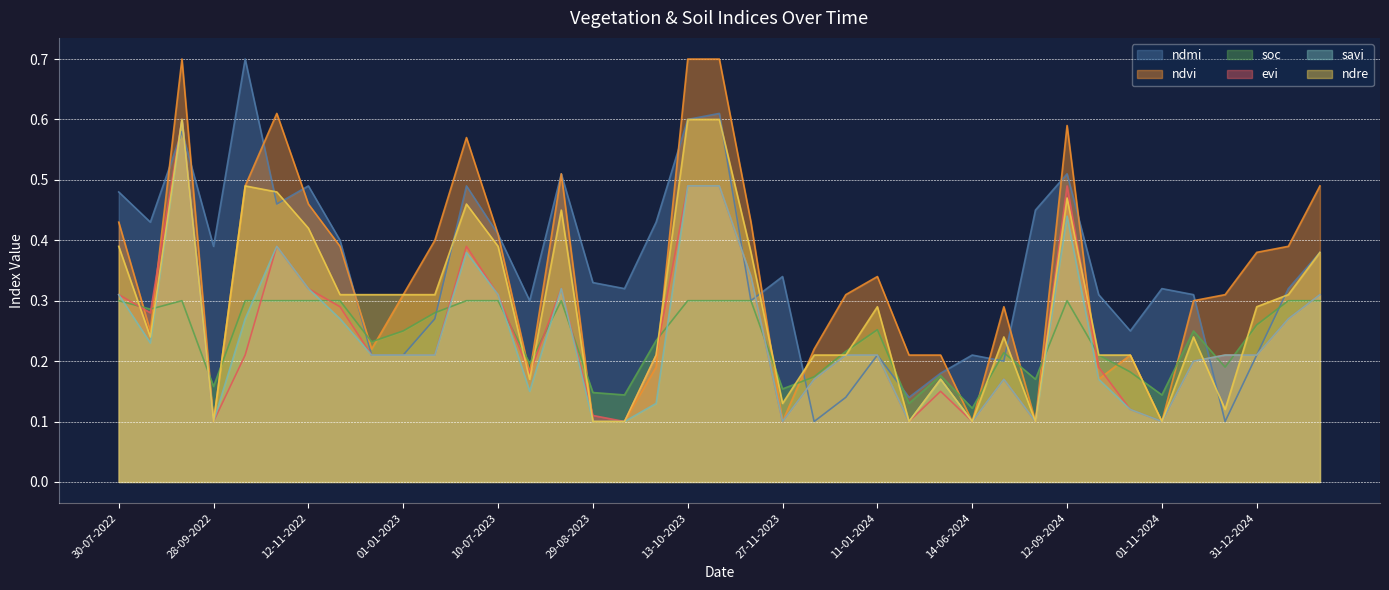

True or false: ndre has a value of 0.4 at 28-10-2023.

False